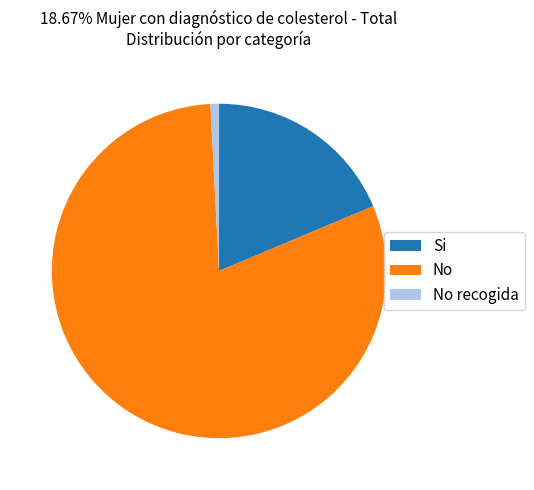

Which has a higher value, Si or No?

No